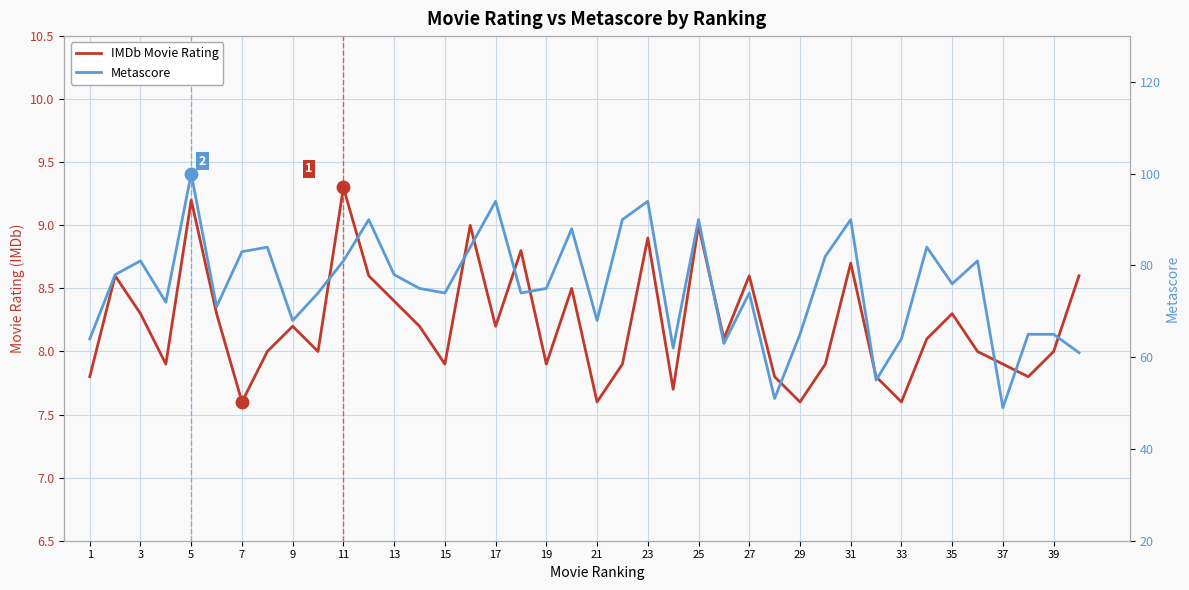

Which series has the largest total across all categories?

Metascore